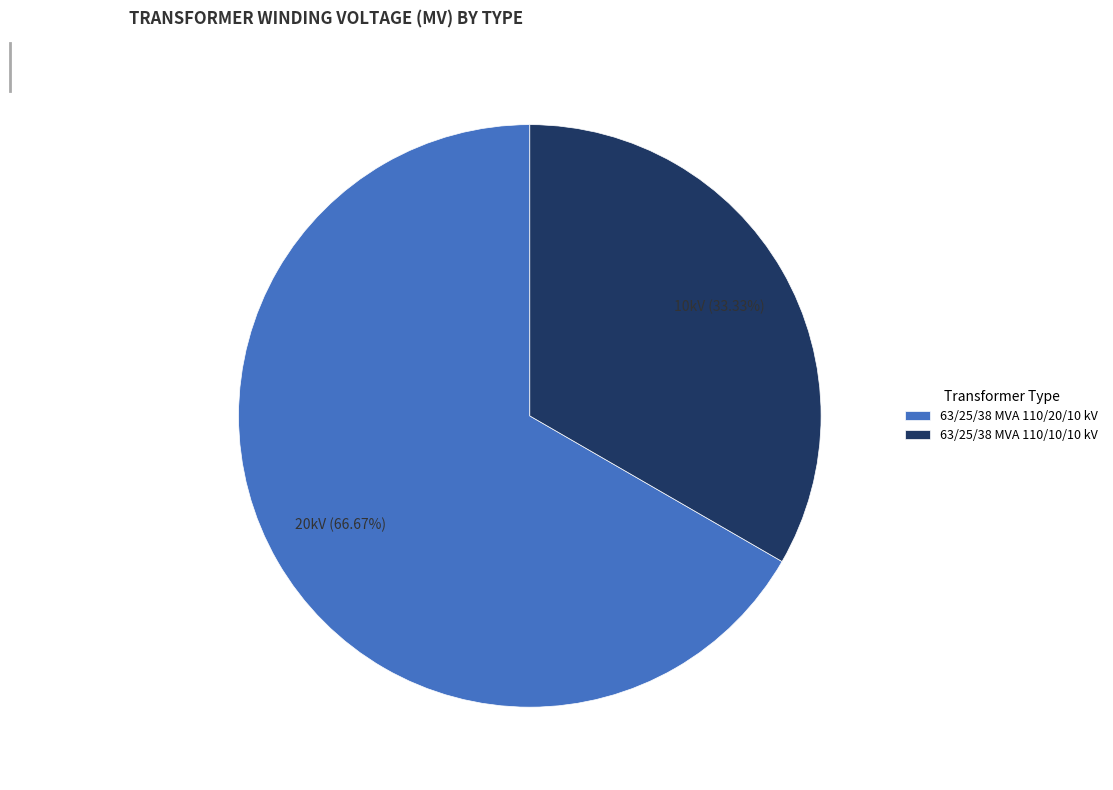

Is there any slice that represents more than half of the pie?

Yes